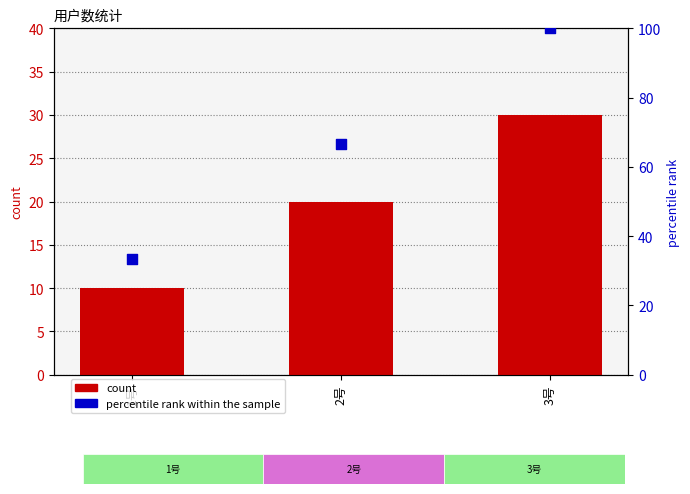

Which series contains the highest Y value?

percentile rank within the sample